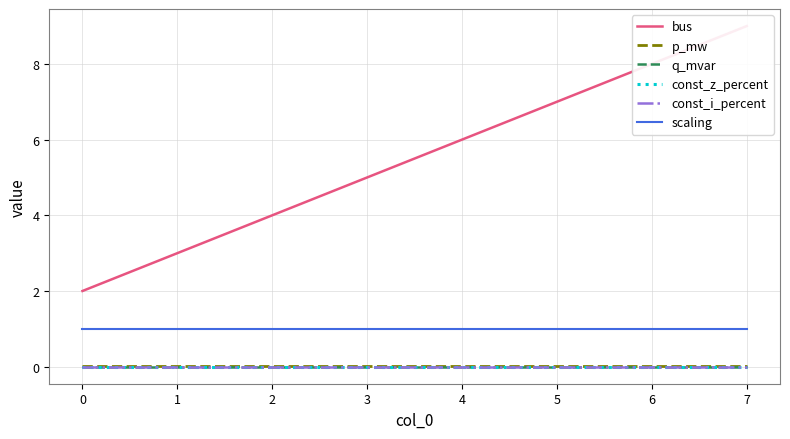

Which series has the widest spread of values?

bus